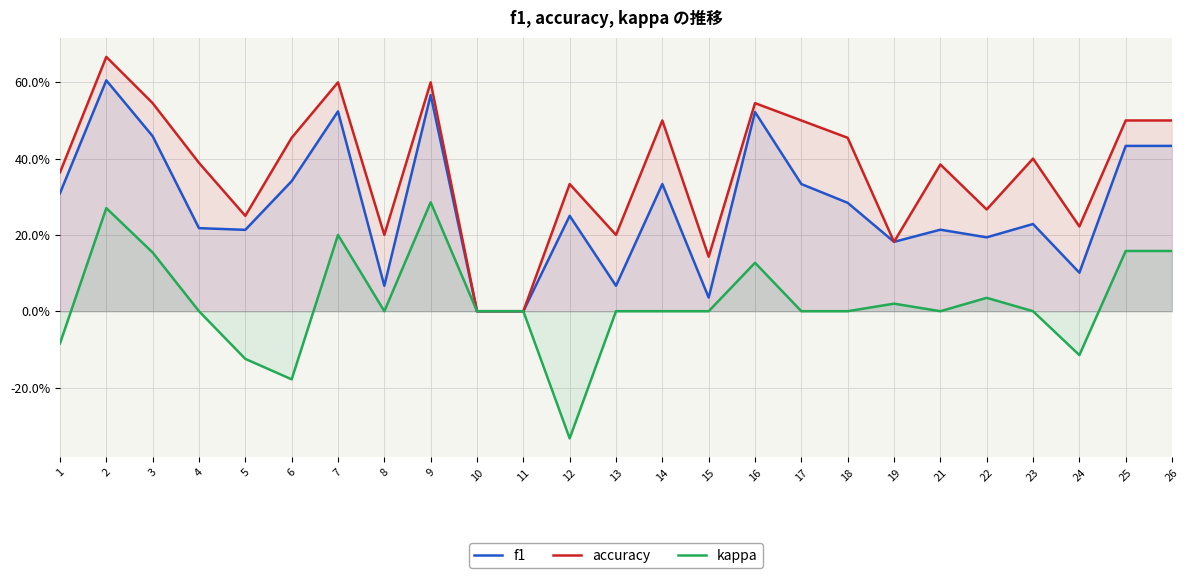

What is the greatest value displayed?

0.7